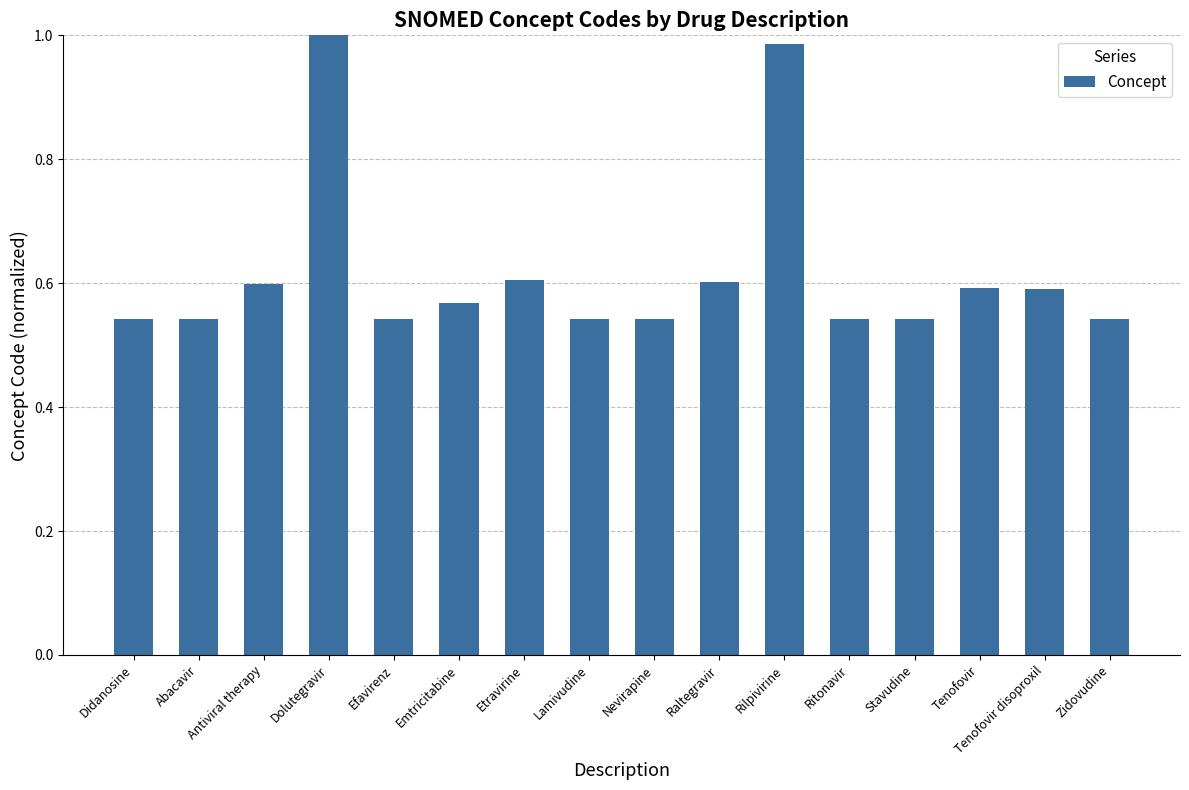

True or false: the data shows 0.9 at Stavudine.

False